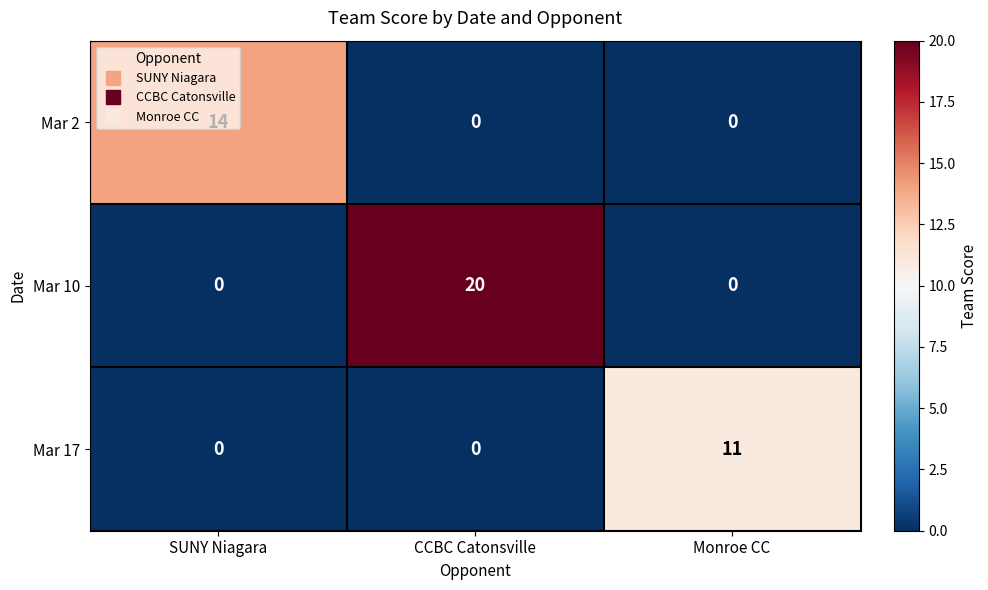

Rank the series by their maximum value, from lowest to highest.

Mar 17, Mar 2, Mar 10